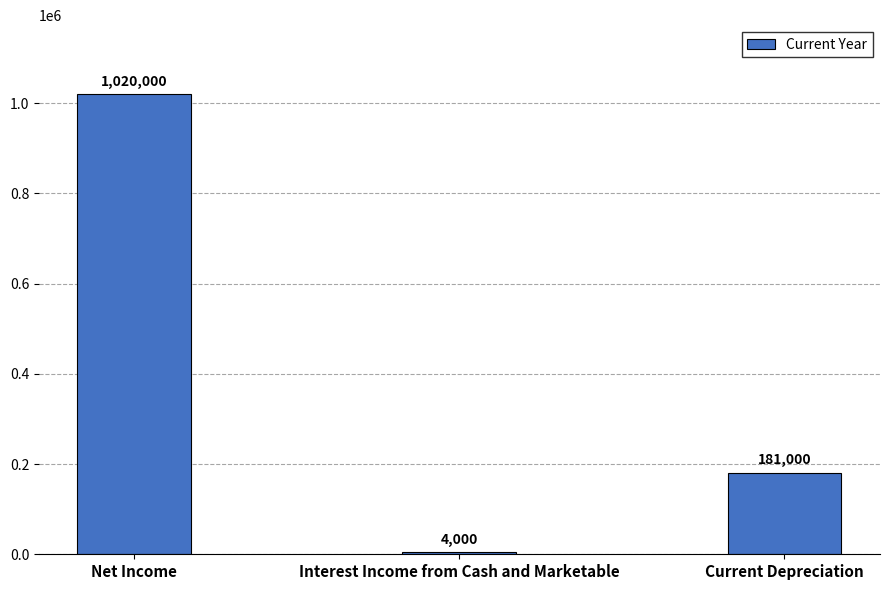

List the labels in order of value, smallest first.

Interest Income from Cash and Marketable, Current Depreciation, Net Income